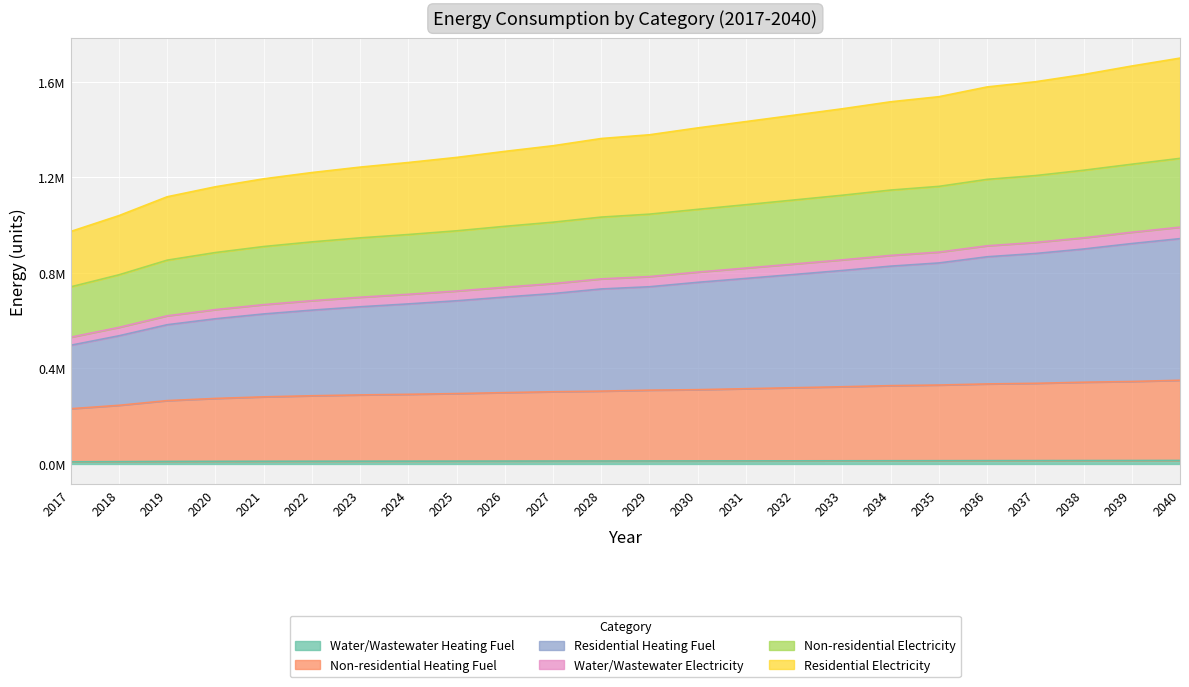

At which label does Non-residential Electricity reach its peak?

2040